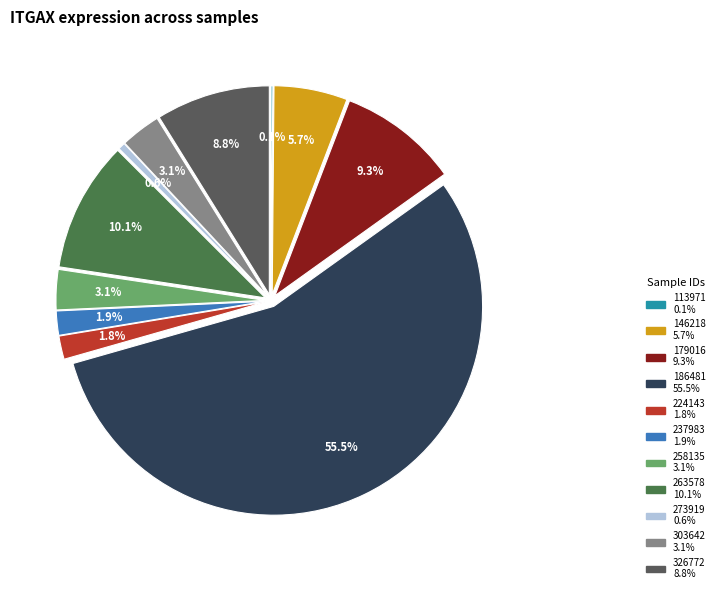

What is the majority slice?

186481